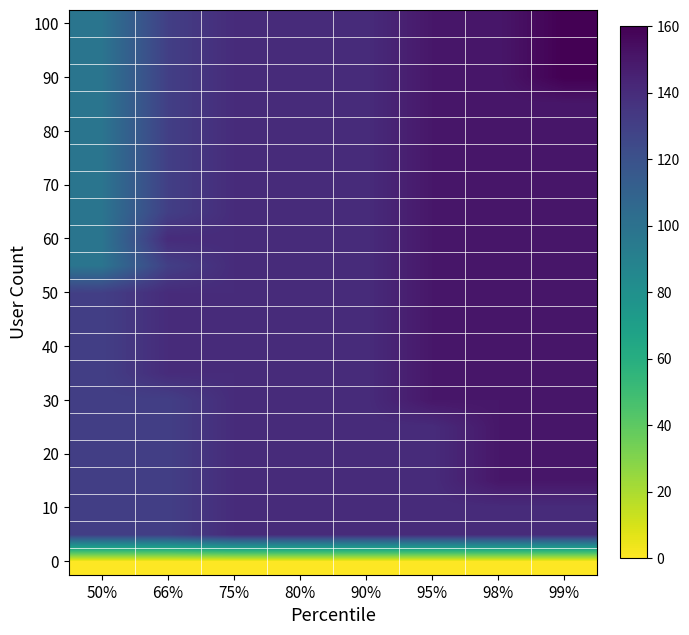

Which has a higher value, 66% or 50%?

66%